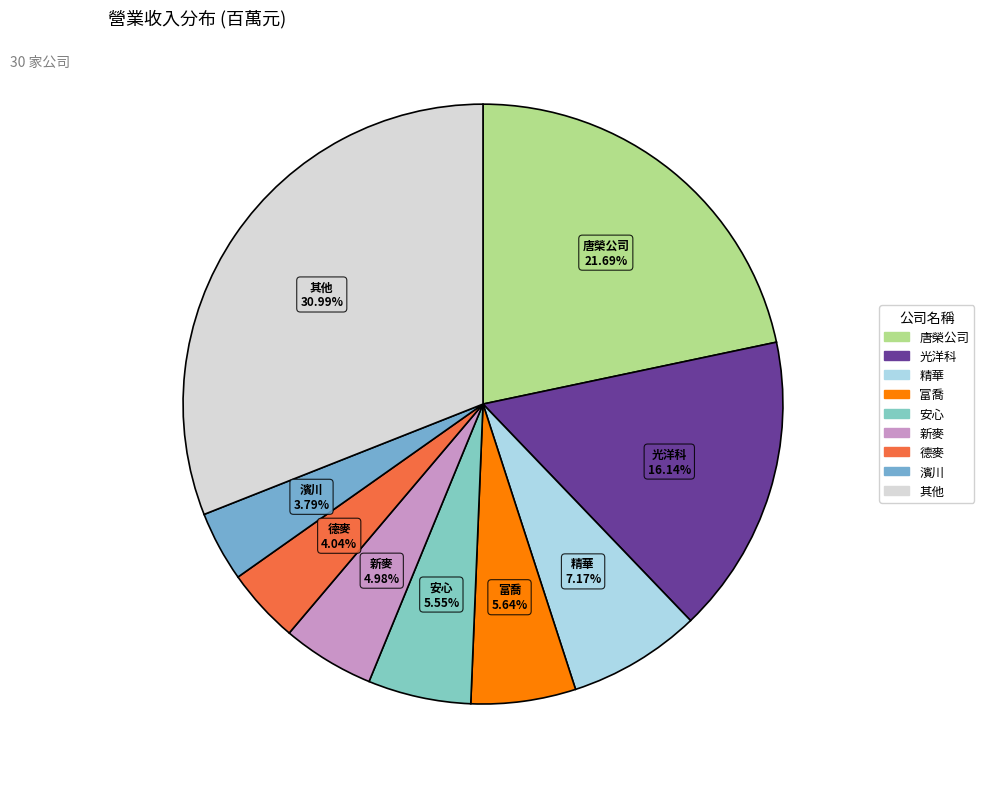

How many slices are in this pie chart?

9